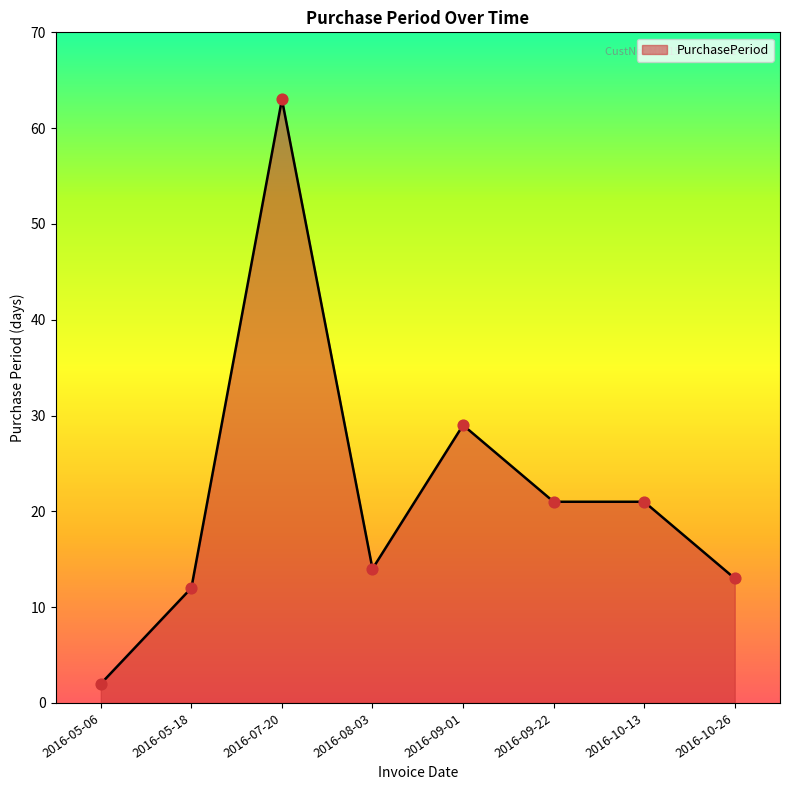

Which has a higher value, 2016-10-13 or 2016-07-20?

2016-07-20